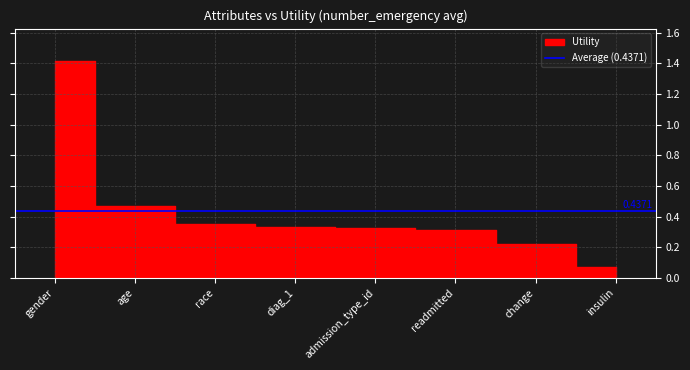

How many lines are shown in the chart?

1